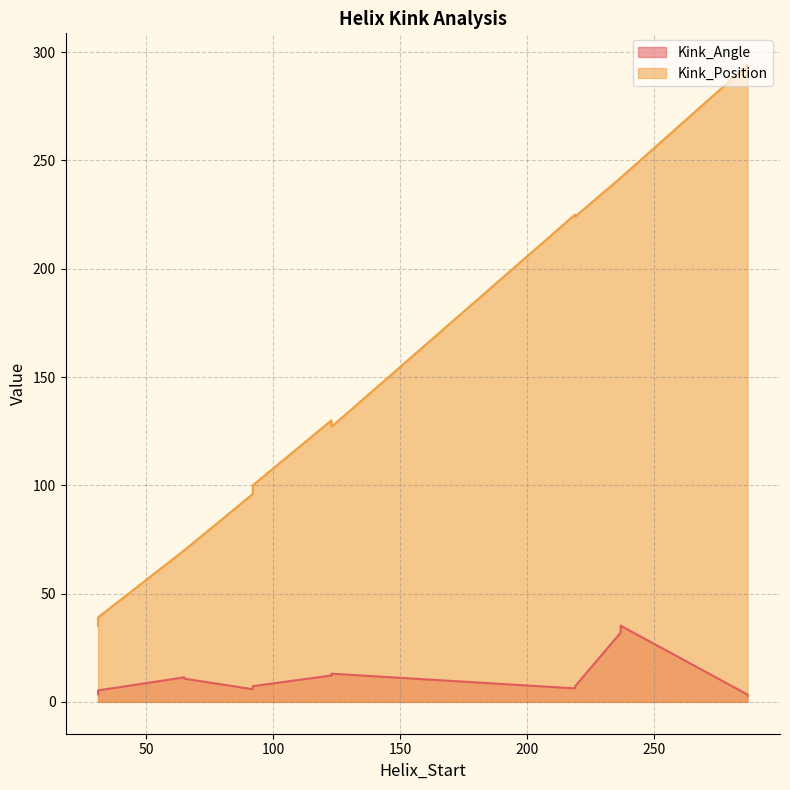

Where is the first local minimum for Kink_Position?

31